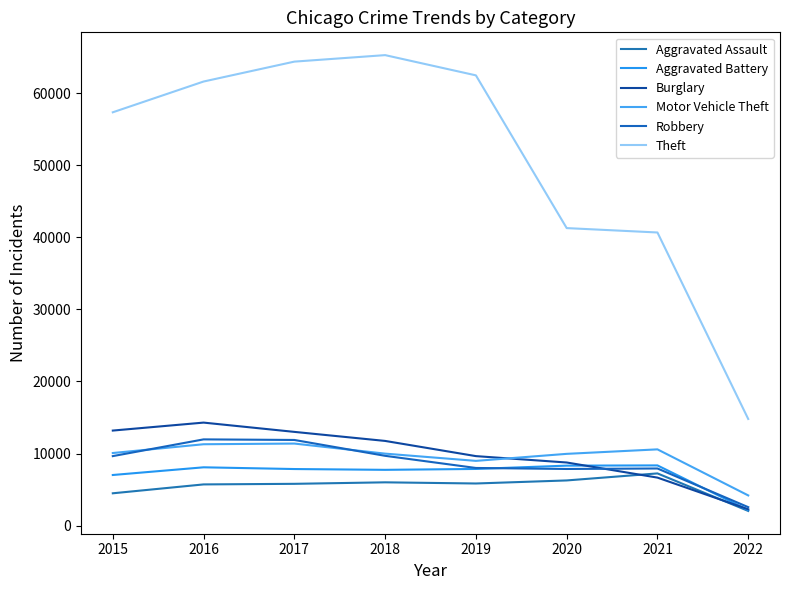

What is the difference between the highest and lowest values at 2018?

59280